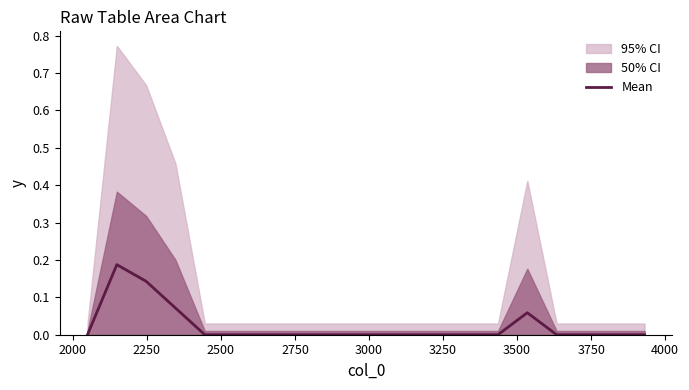

Does the chart have visible grid lines?

No